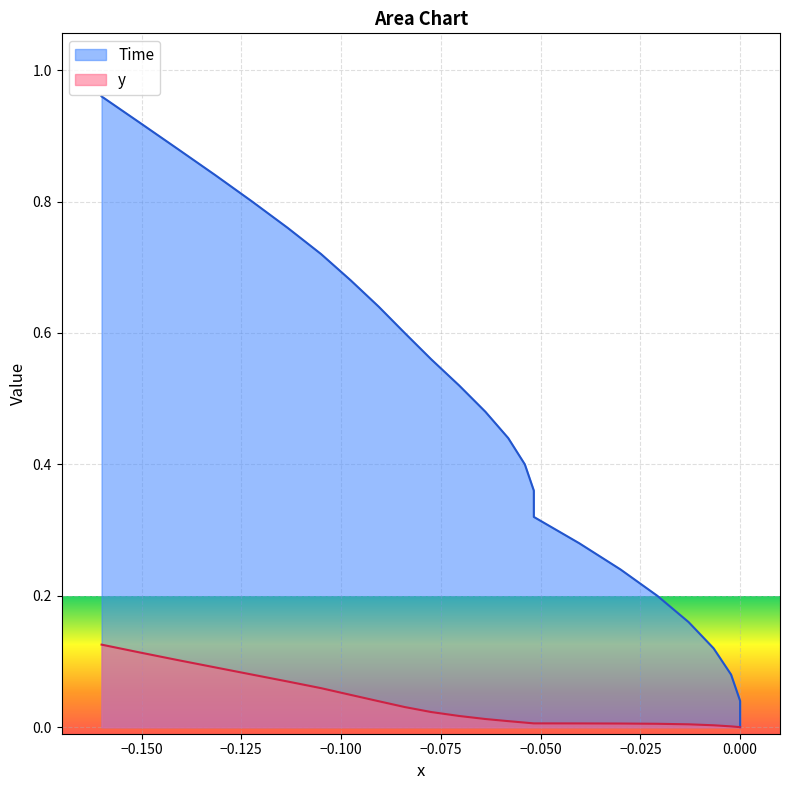

What position from the right is −0.125?

23